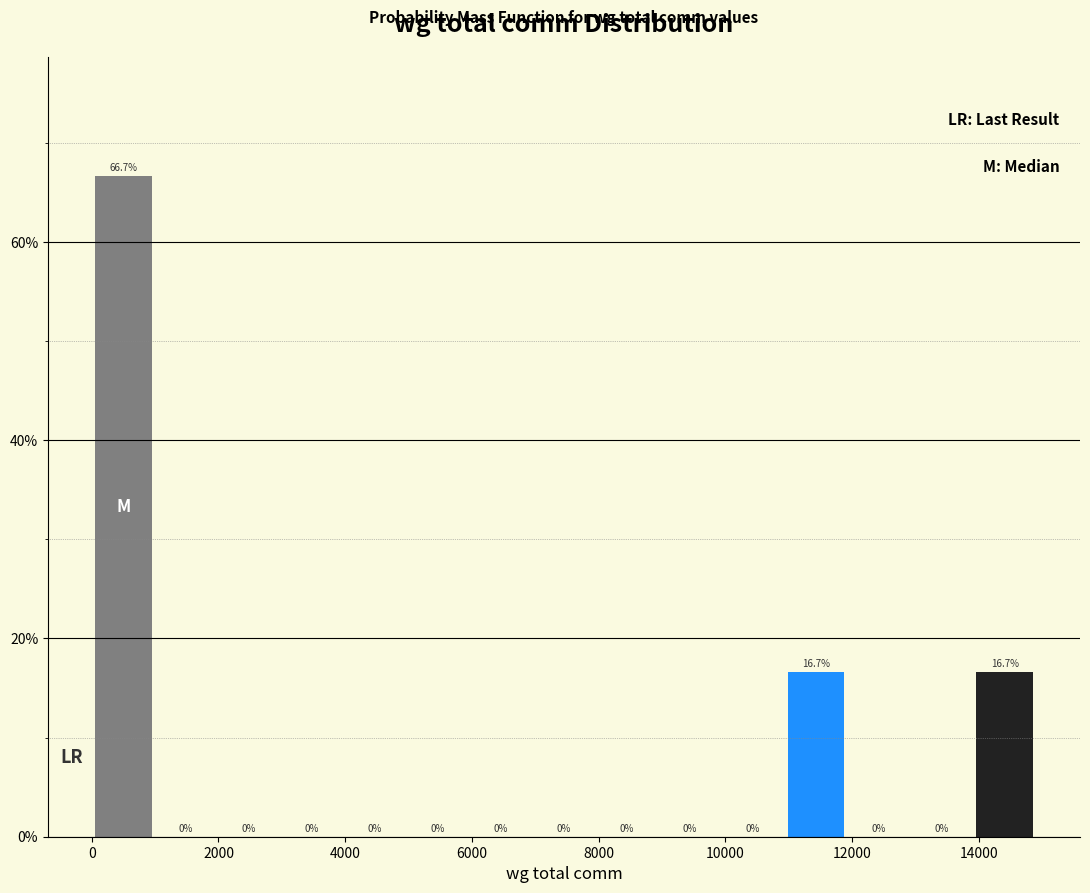

Reading left to right, list every bar in this chart as the range it spans on the x-axis followed by its height. The bar edges are not printed on the chart, so give them approximately, as read against the axis.

0 to 1000: 66.7
1000 to 2000: 0.0
2000 to 3000: 0.0
3000 to 4000: 0.0
4000 to 5000: 0.0
5000 to 6000: 0.0
6000 to 7000: 0.0
7000 to 8000: 0.0
8000 to 9000: 0.0
9000 to 10000: 0.0
10000 to 11000: 0.0
11000 to 12000: 16.7
12000 to 13000: 0.0
13000 to 14000: 0.0
14000 to 15000: 16.7